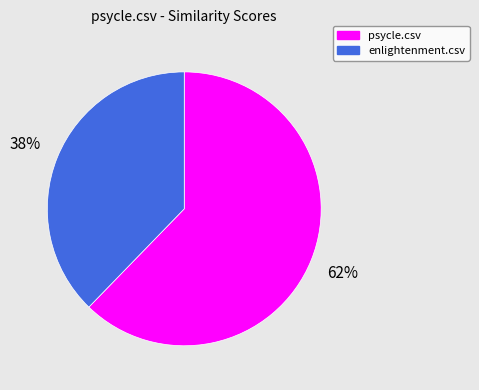

Is there any slice that represents more than half of the pie?

Yes